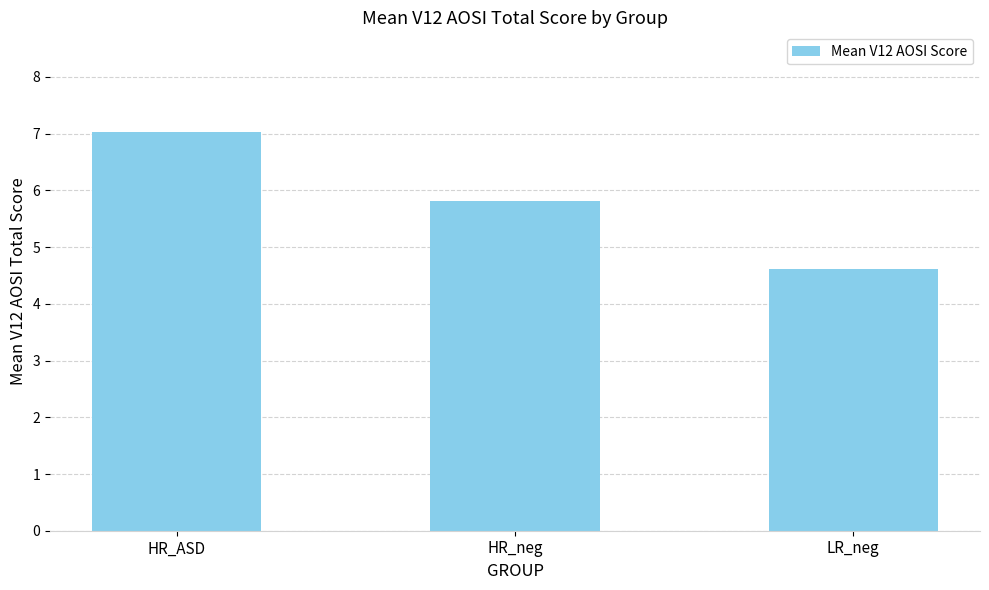

Reading right to left, transcribe all the data shown in this chart.

4.6	5.8	7.0